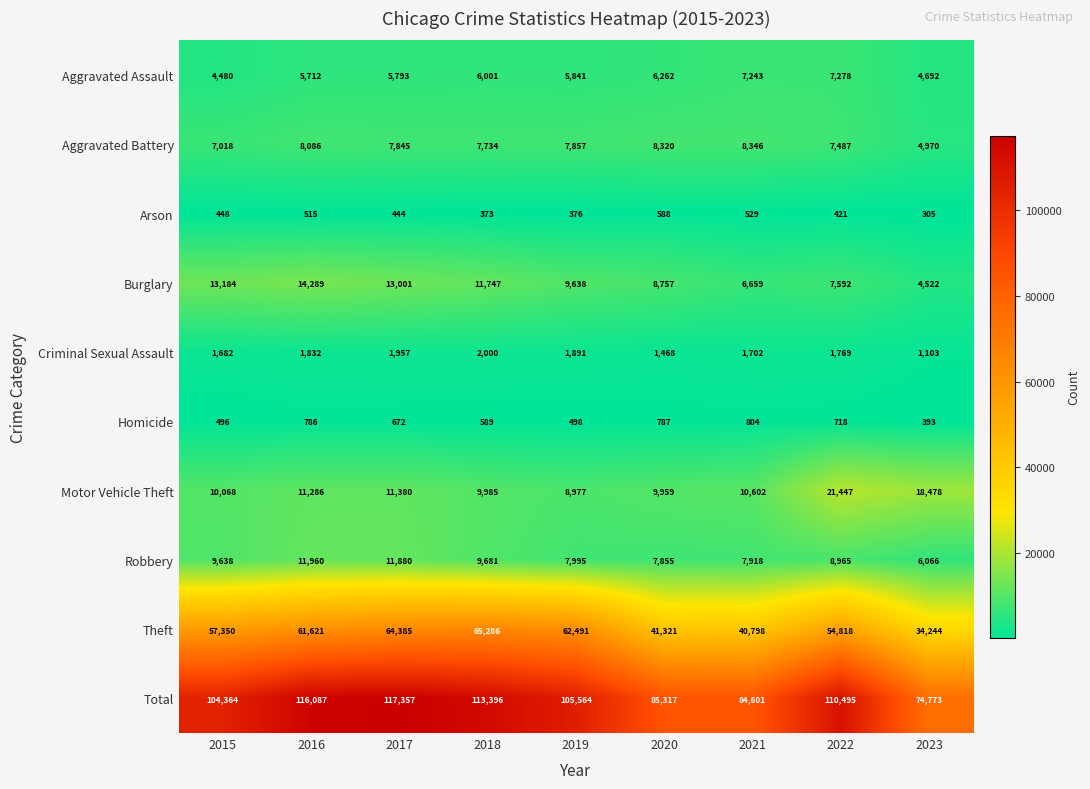

List the labels in order of Aggravated Assault value, smallest first.

2015, 2023, 2016, 2017, 2019, 2018, 2020, 2021, 2022